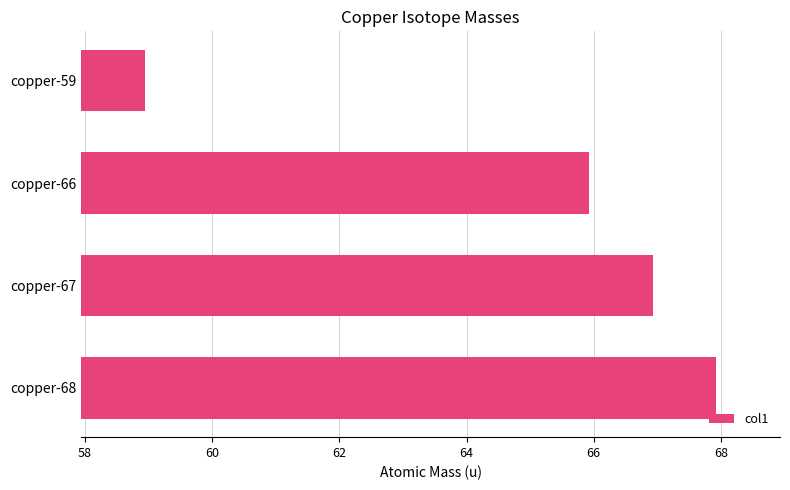

What is the ratio of the value at copper-66 to the value at copper-68?

1.0